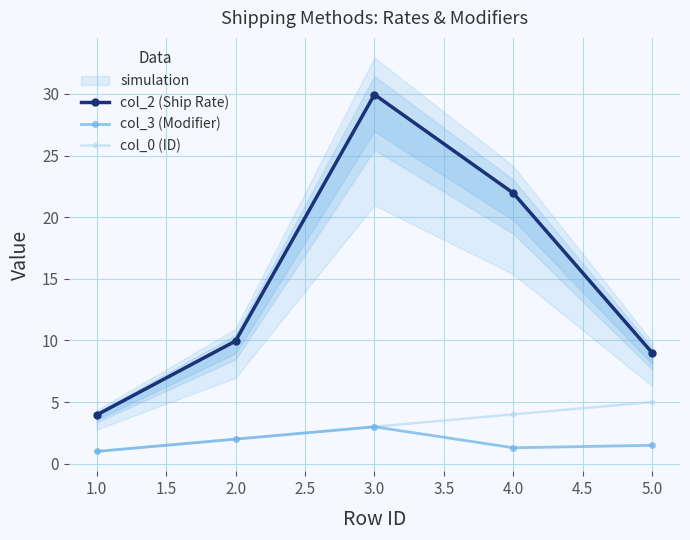

How many data points in col_0 (ID) are less than 3?

2